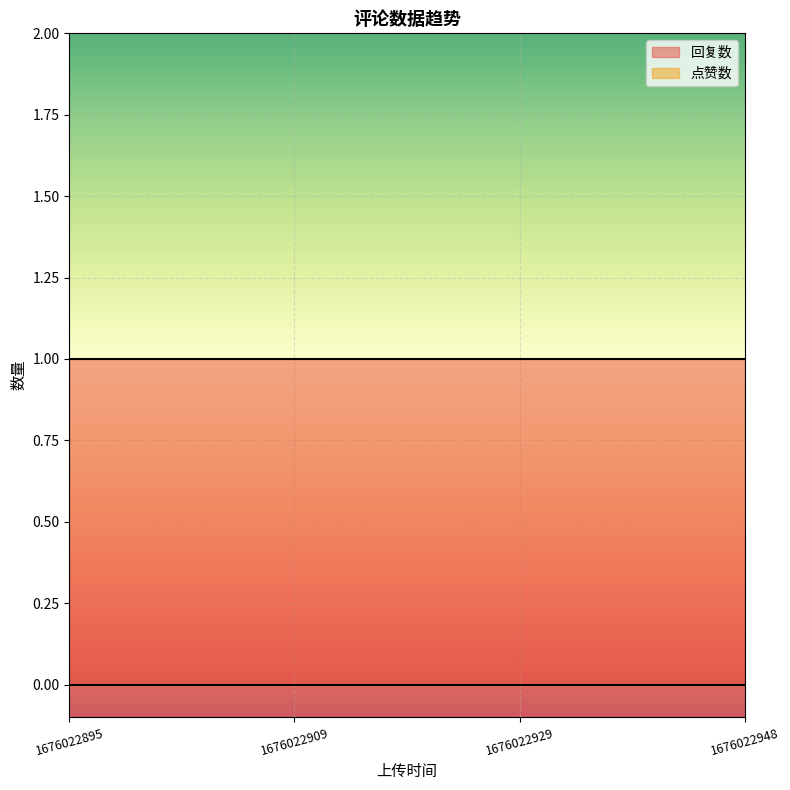

At how many categories does at least one series exceed 0?

4